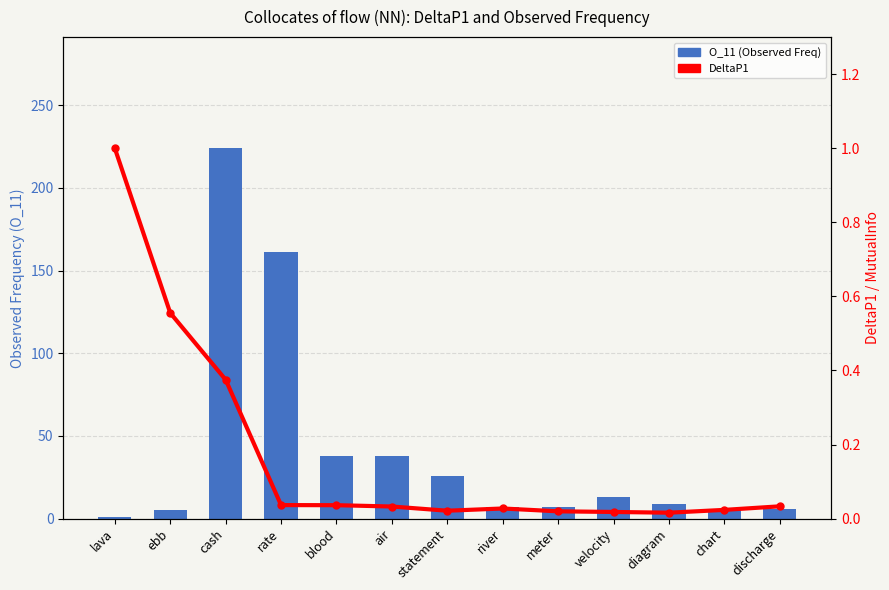

List the series in order of their overall mean, highest first.

O_11 (Observed Freq), DeltaP1